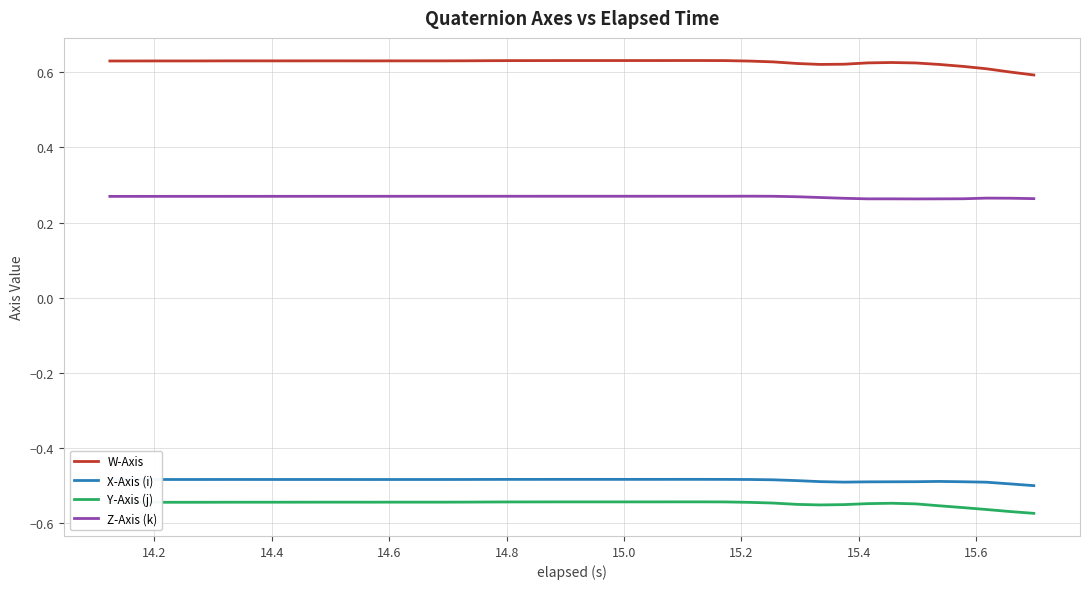

True or false: X-Axis (i) and Y-Axis (j) cross at least once.

False